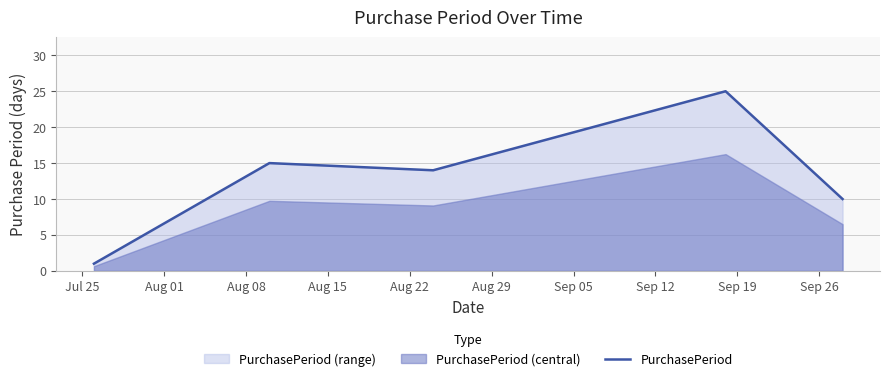

What is the difference between the maximum and minimum values?

24